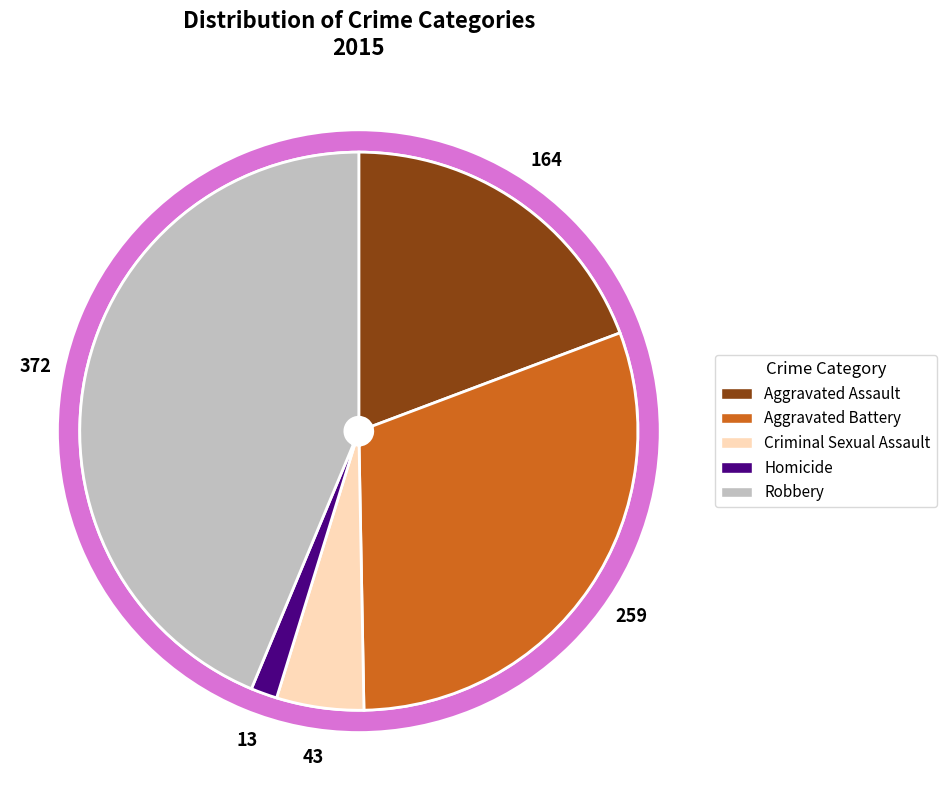

What is the smallest slice in the pie chart?

Homicide